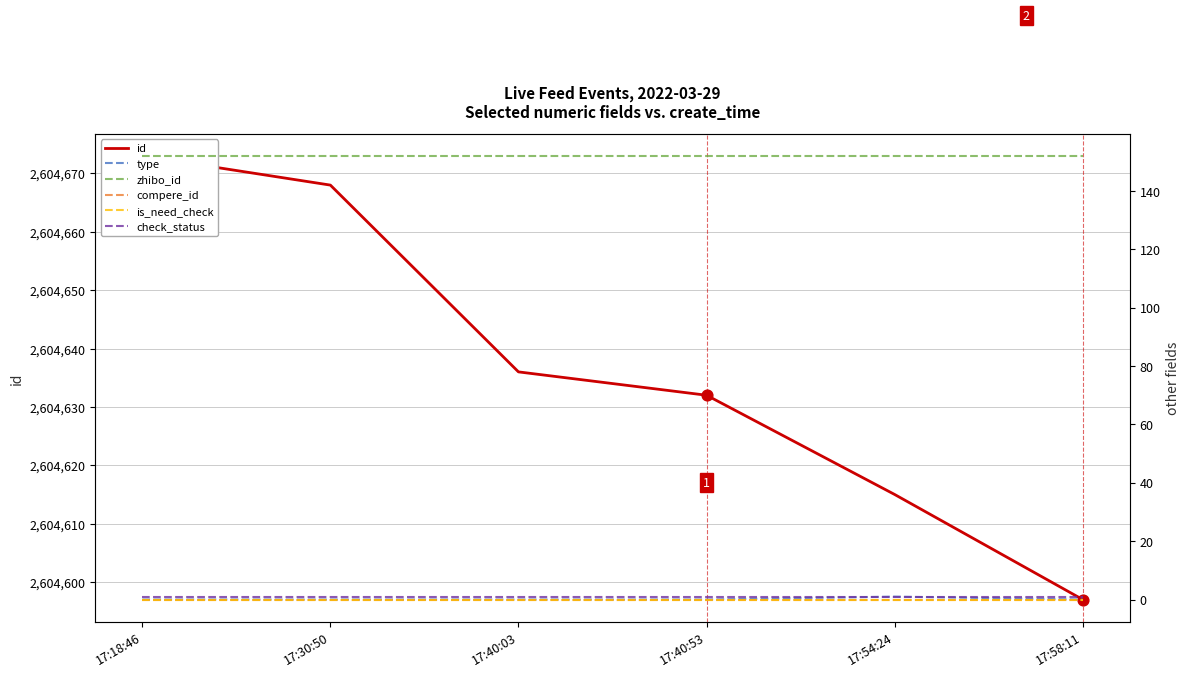

Is the value of id at 17:40:53 greater than the value of type at 17:40:53?

Yes